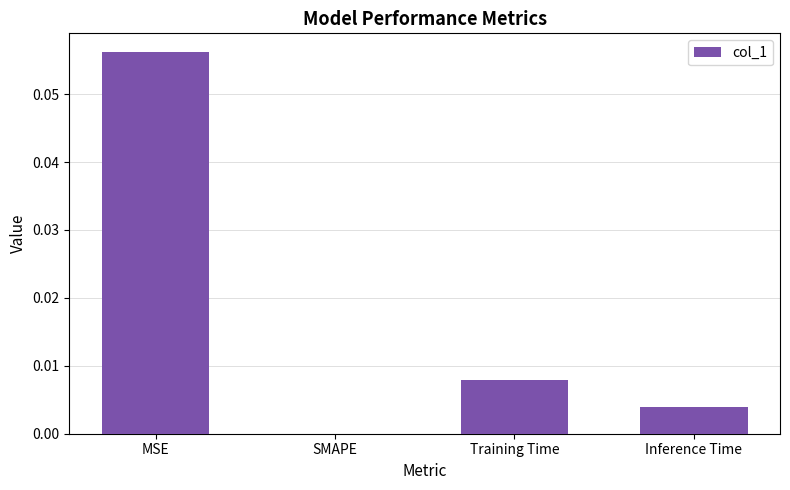

At which label is the value closest to 0?

SMAPE